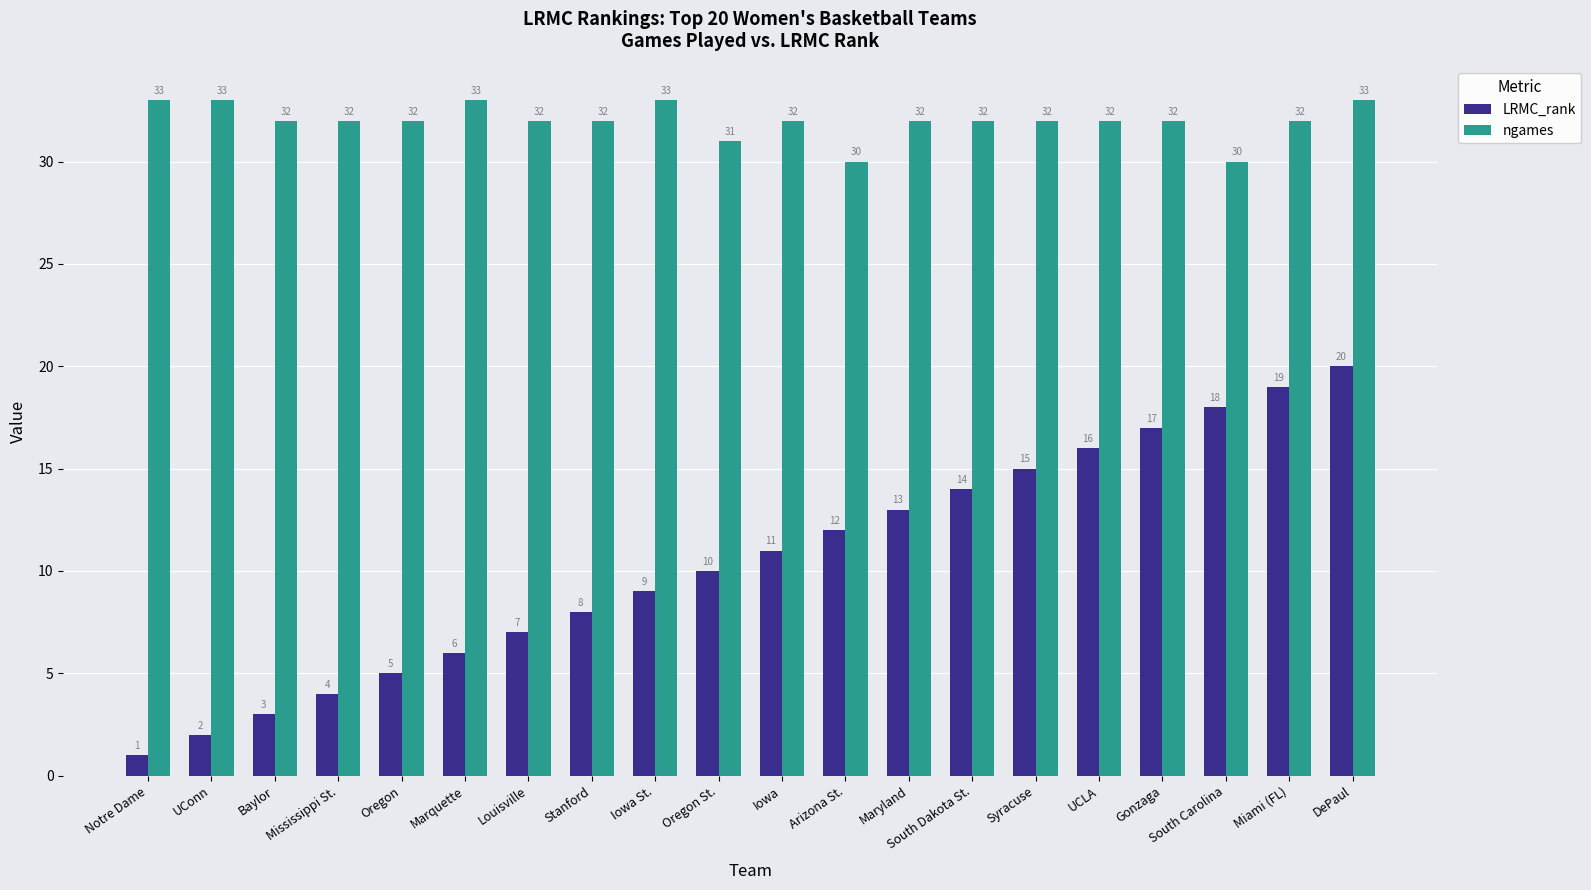

The ngames series shows 31 at Oregon St.. True or false?

True